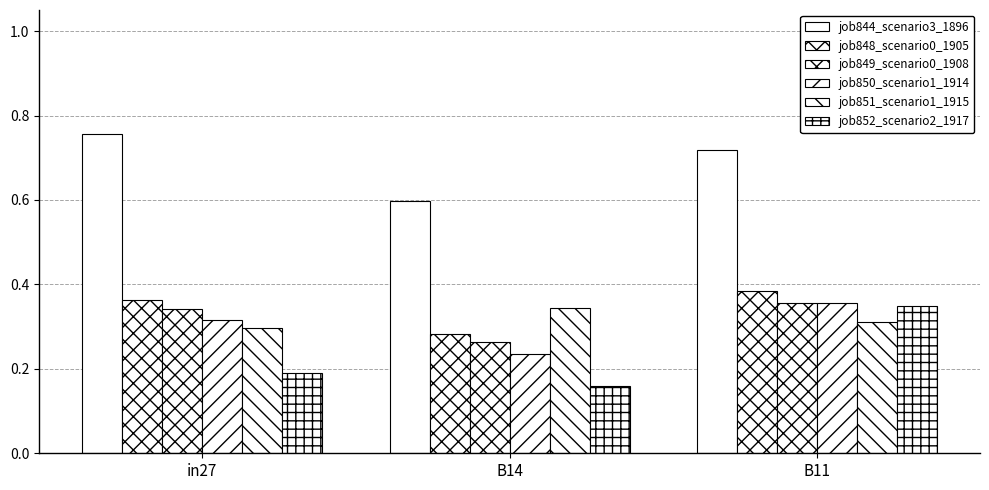

Which label corresponds to the smallest value in the chart?

B14